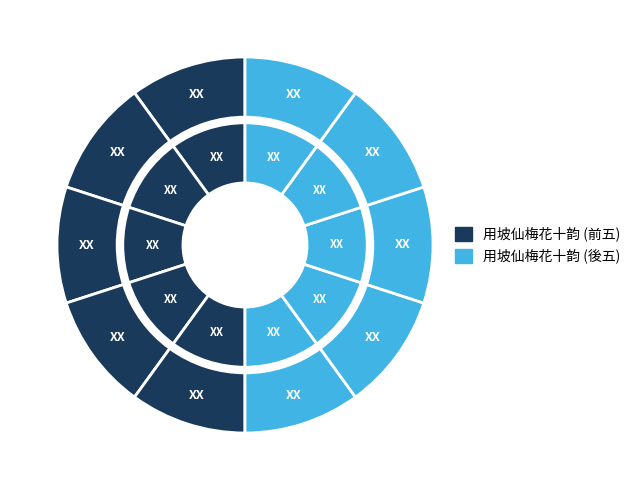

How many segments does this pie chart have?

10